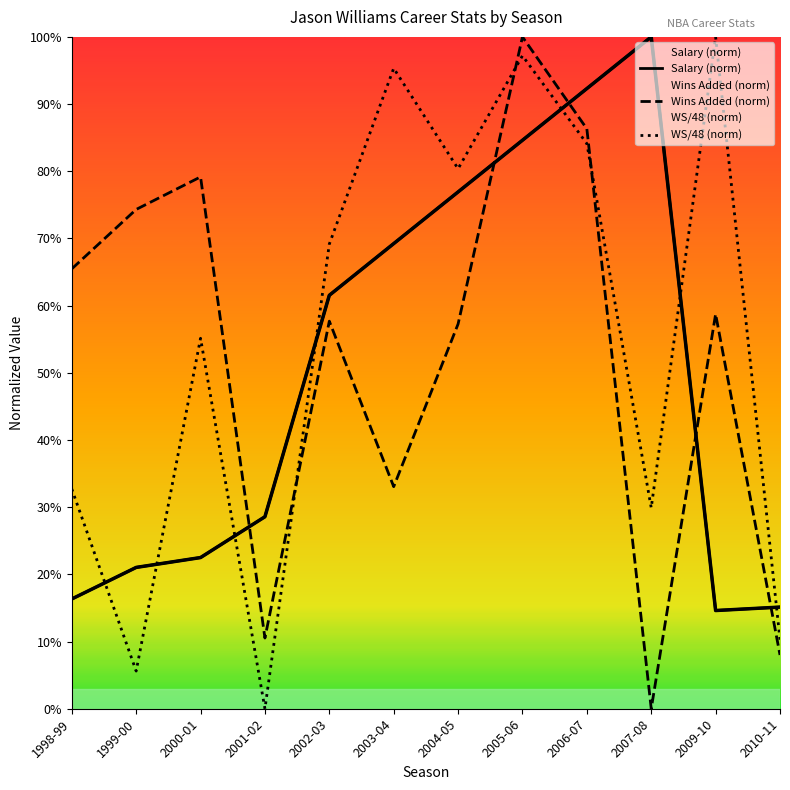

What are all the series names shown in the legend?

Salary, Wins Added, WS/48